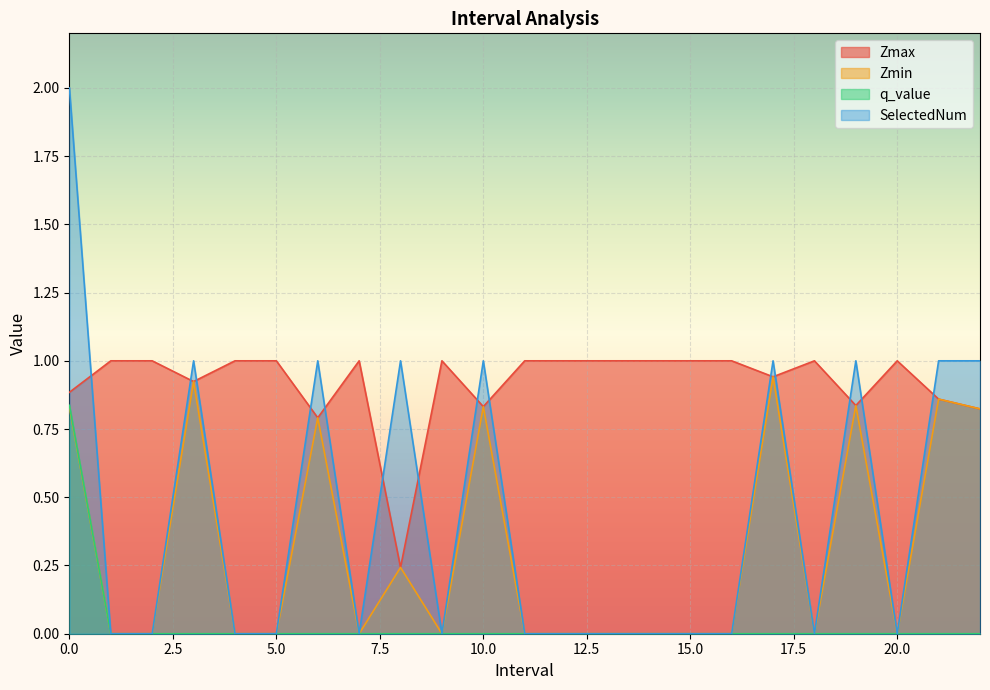

List the series in order of their peak value, lowest first.

q_value, Zmin, Zmax, SelectedNum